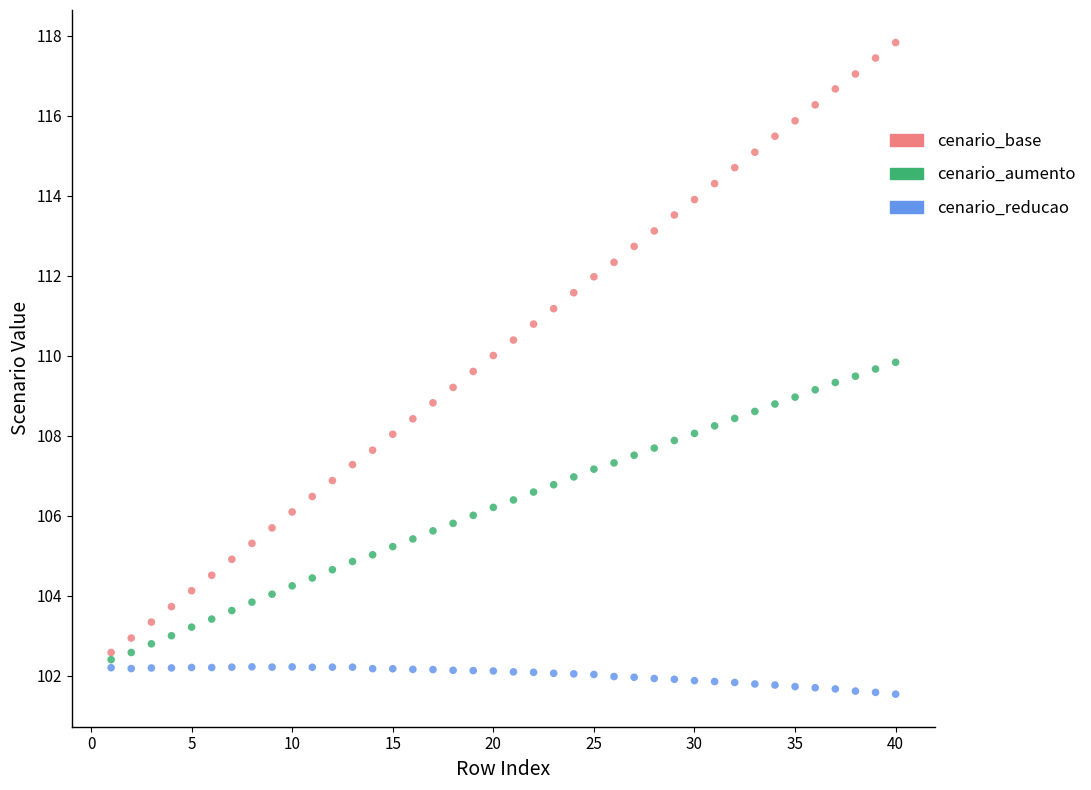

Across all data points, what is the range of Y values (max minus min)?

16.3